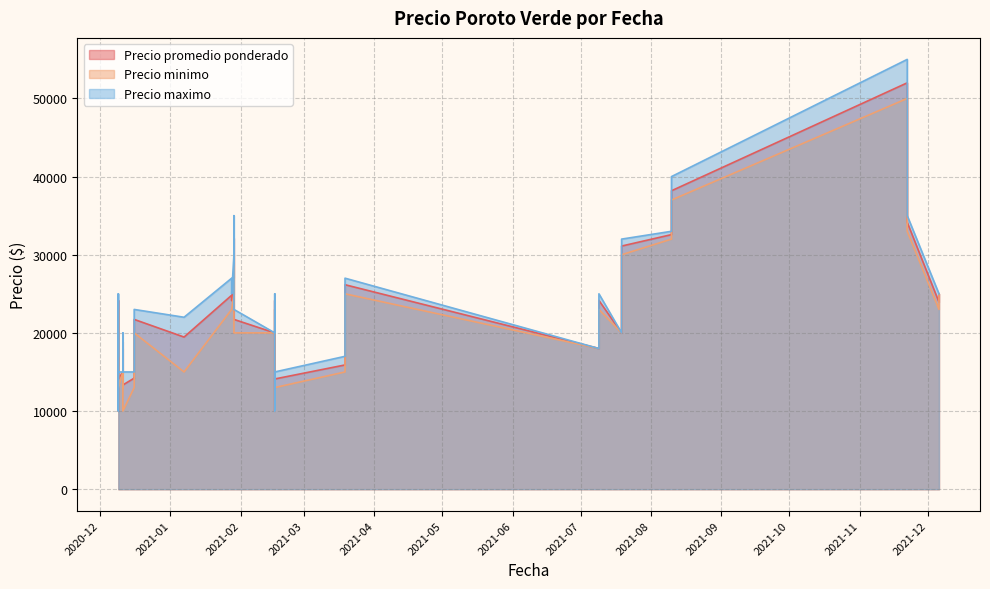

Which series has the largest range (max minus min)?

Precio maximo